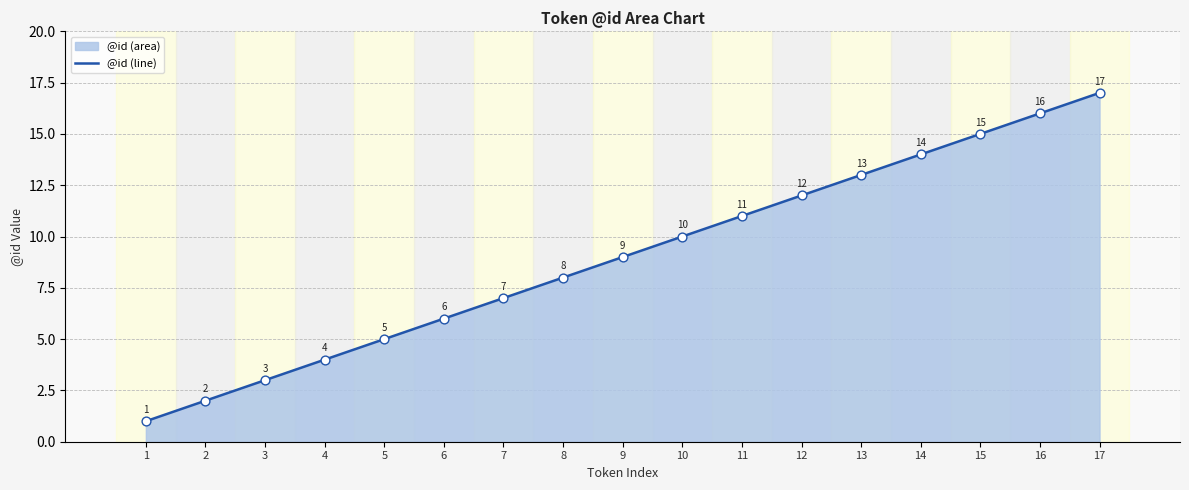

What is the change in value from 12 to 13?

+1